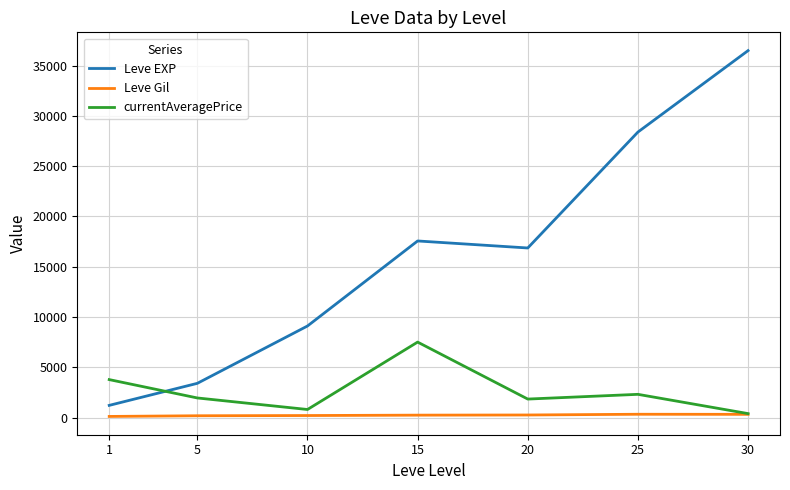

How many intersections are there between Leve EXP and currentAveragePrice?

1